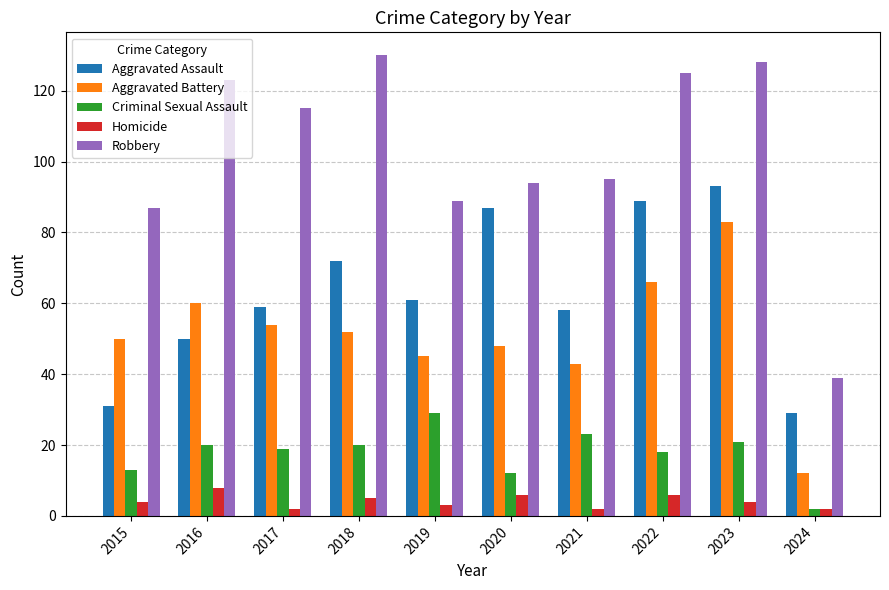

The value of Aggravated Assault at 2024 is 16. True or false?

False